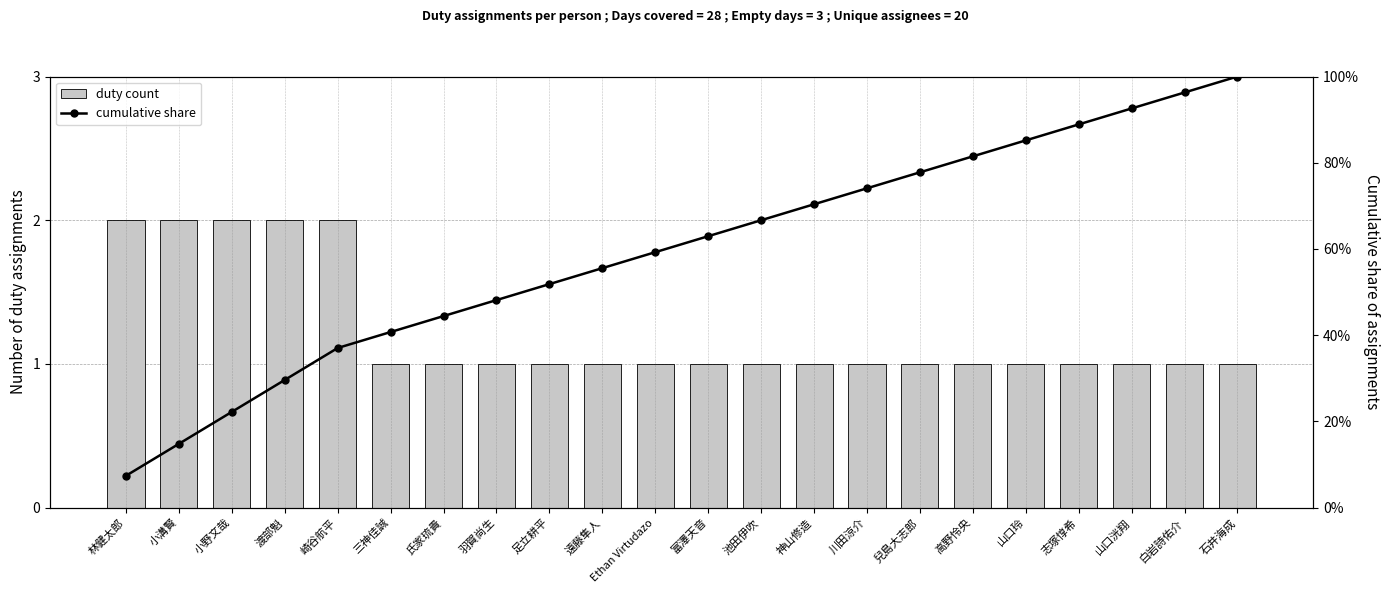

Where is cumulative_share nearest to the value 0?

林健太郎